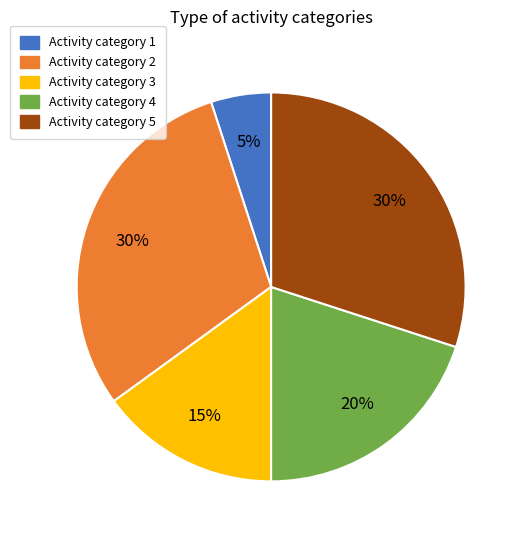

To the nearest percent, what is the difference between the largest and smallest slice percentages?

25%